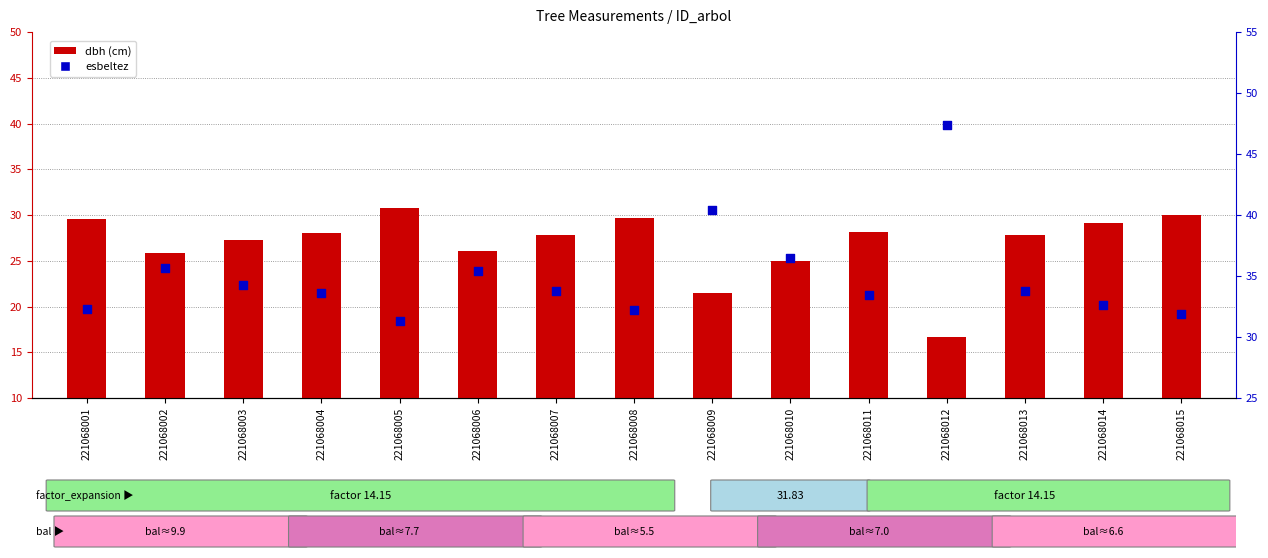

What is the total value across all series at 221068003?

61.5